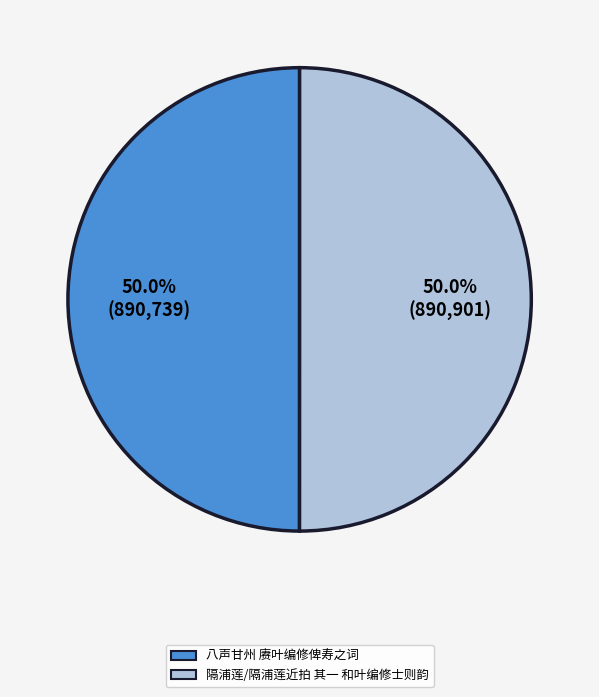

What percentage is the 隔浦莲/隔浦莲近拍 其一 和叶编修士则韵 slice, to the nearest percent?

50%